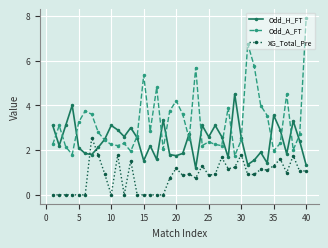

Which series has the largest total across all categories?

Odd_A_FT